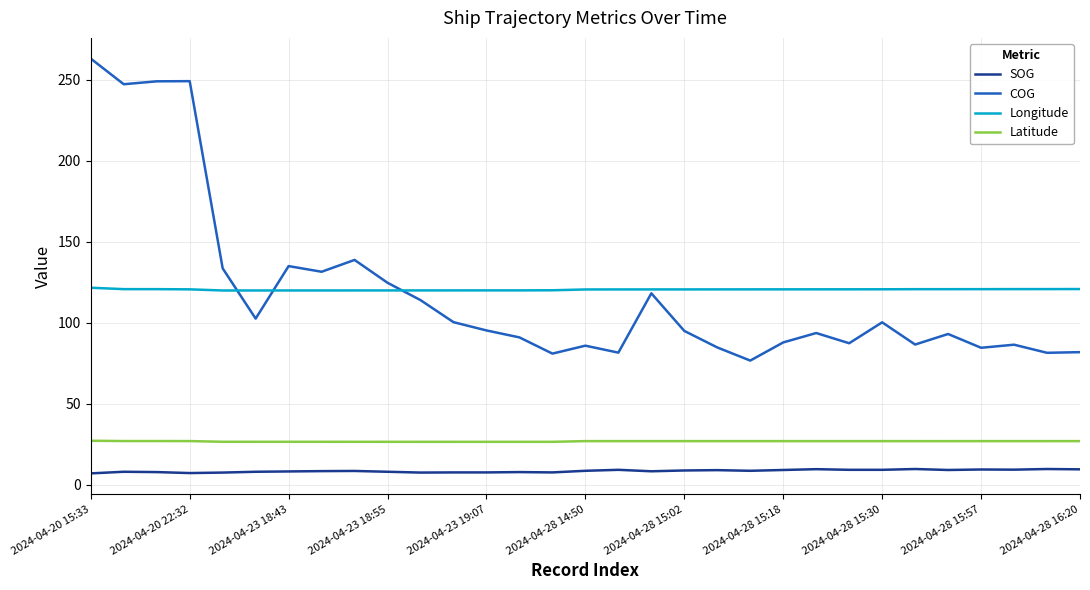

Rank the series by their maximum value, from highest to lowest.

COG, Longitude, Latitude, SOG